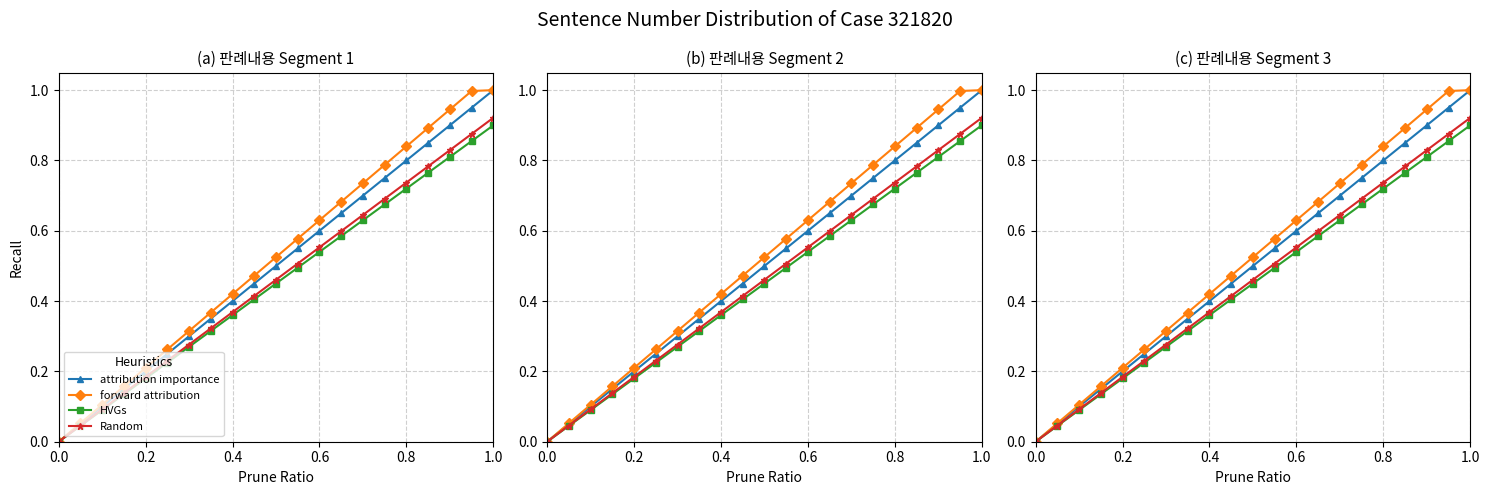

Rank the series by their maximum value, from highest to lowest.

attribution importance, forward attribution, Random, HVGs